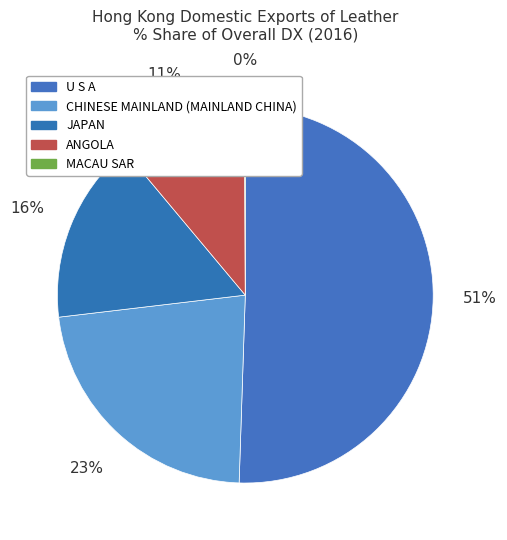

How many slices are in this pie chart?

5